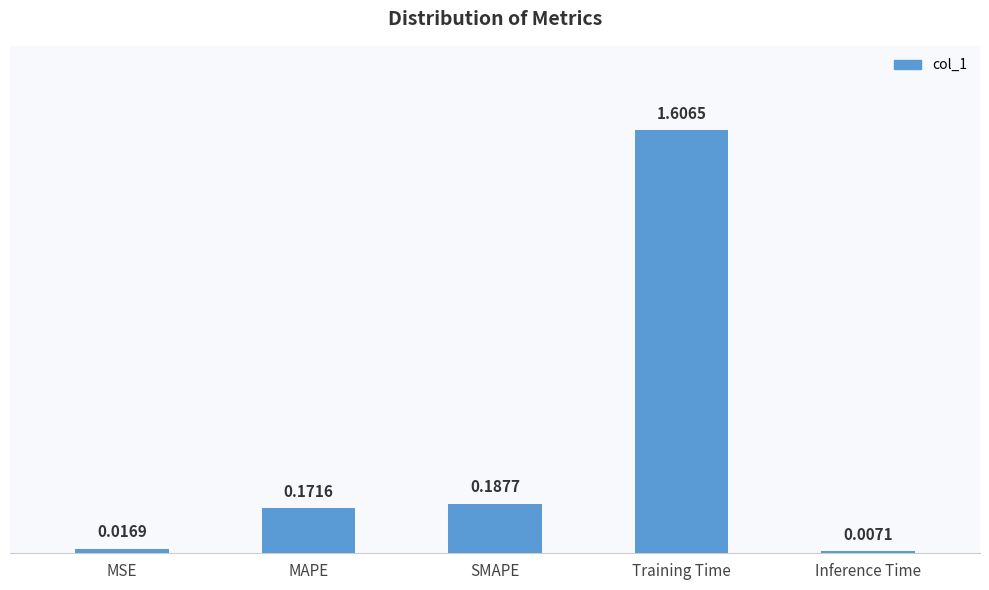

What is the difference between the maximum and second lowest values?

1.6